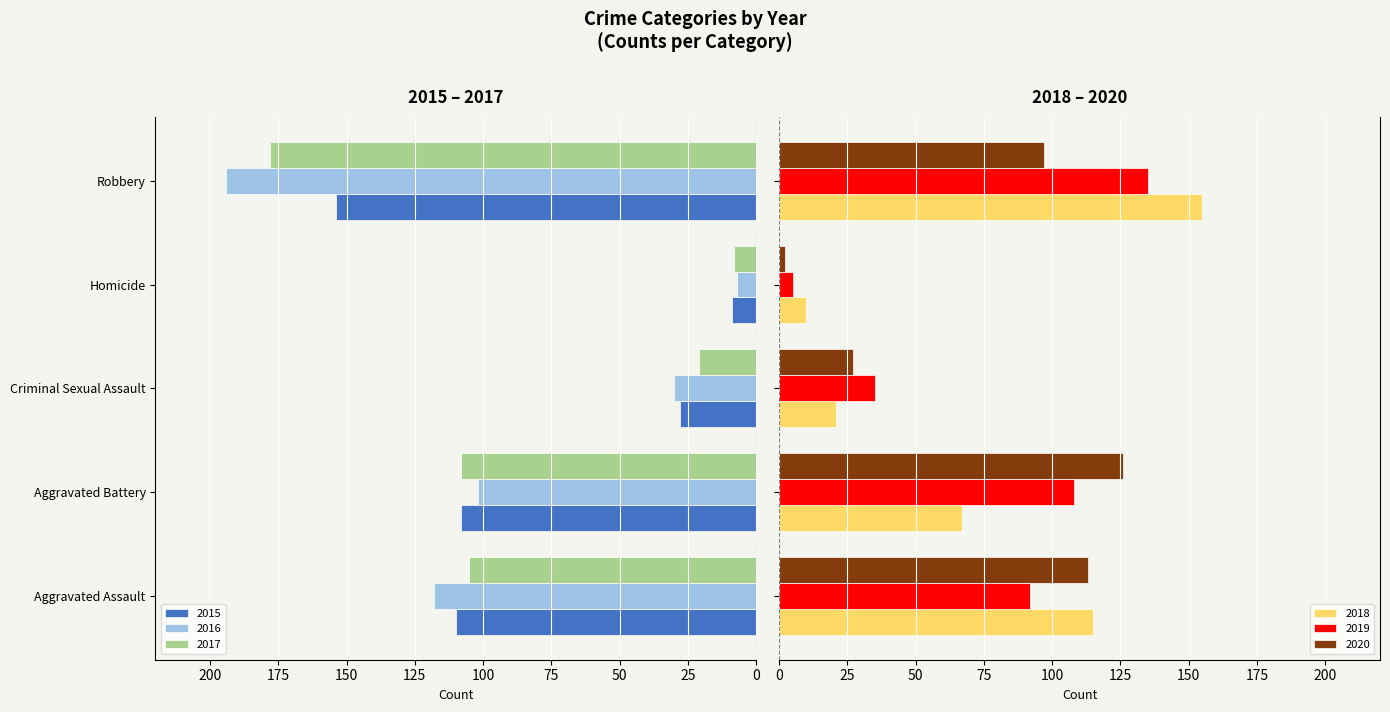

How many bars are there in each group?

6